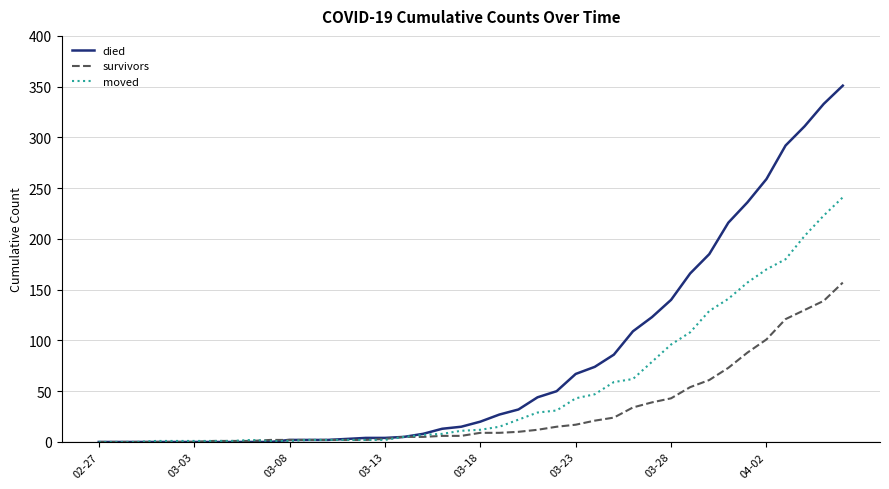

What is the greatest value displayed?

351